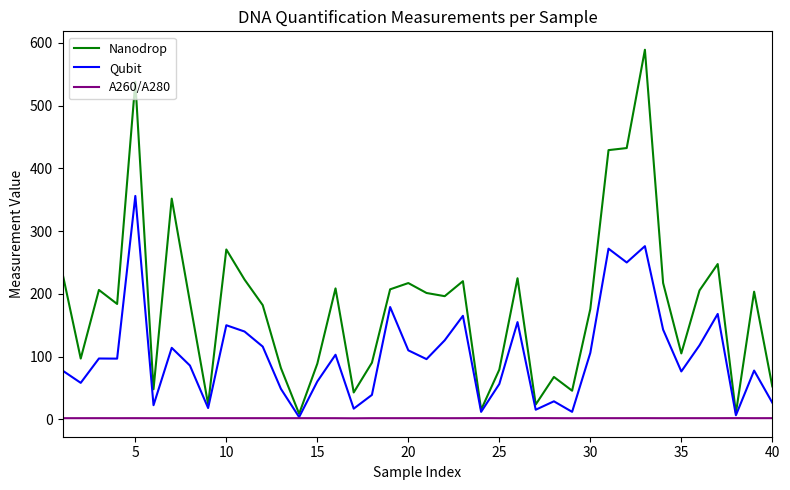

At how many categories does at least one series exceed 499?

2